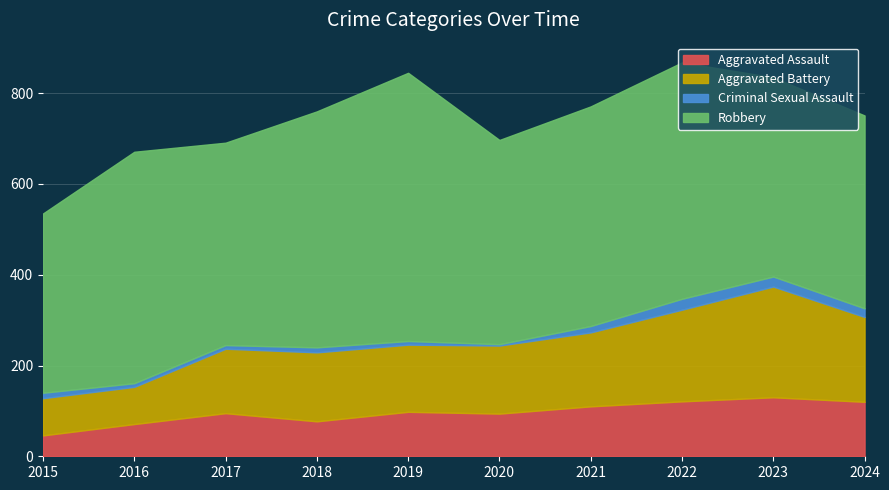

At which label is Criminal Sexual Assault closest to 13?

2015